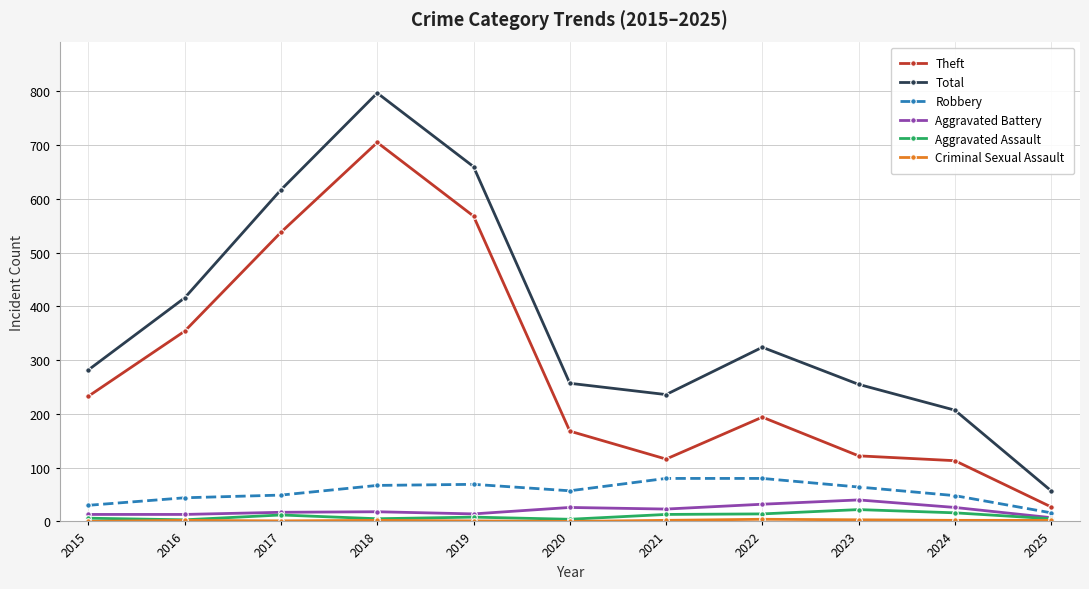

Count the number of data series in this chart.

6